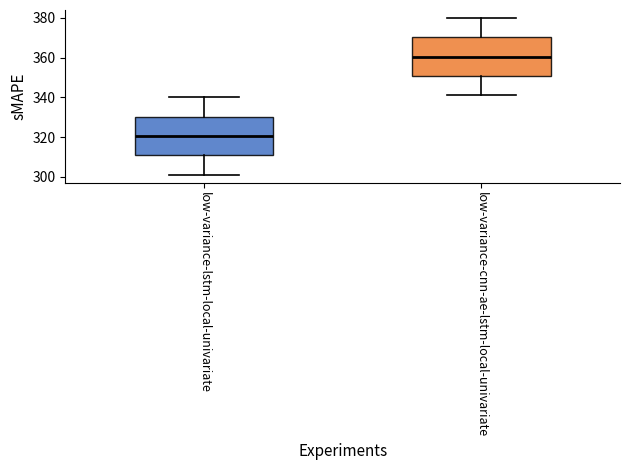

Reading left to right, transcribe this box plot: for each box, give where its median line is, the range the box spans, and where its two whiskers end, as read against the y-axis. The values are not printed on the chart, so give them approximately, as read against the axis.

low-variance-lstm-local-univariate: median 320, box 310 to 330, whiskers 302 to 340
low-variance-cnn-ae-lstm-local-univariate: median 360, box 350 to 370, whiskers 342 to 380